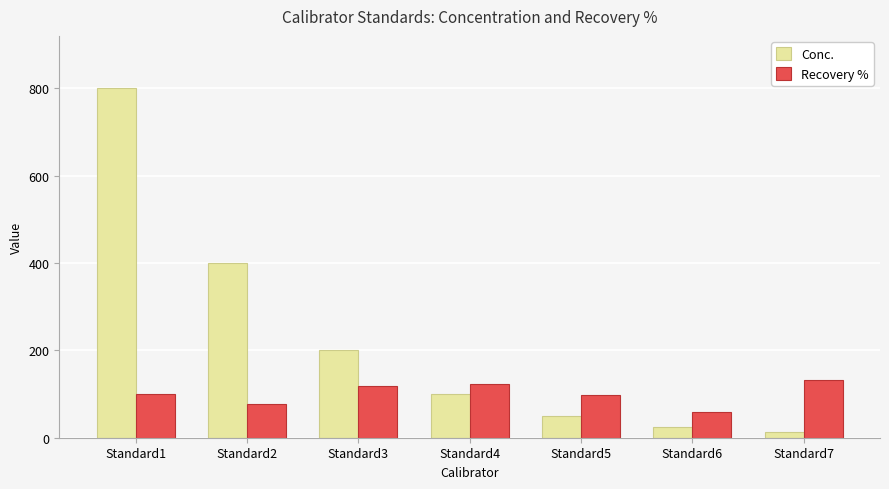

What is the difference between the maximum and second lowest values in the Conc. series?

775.0